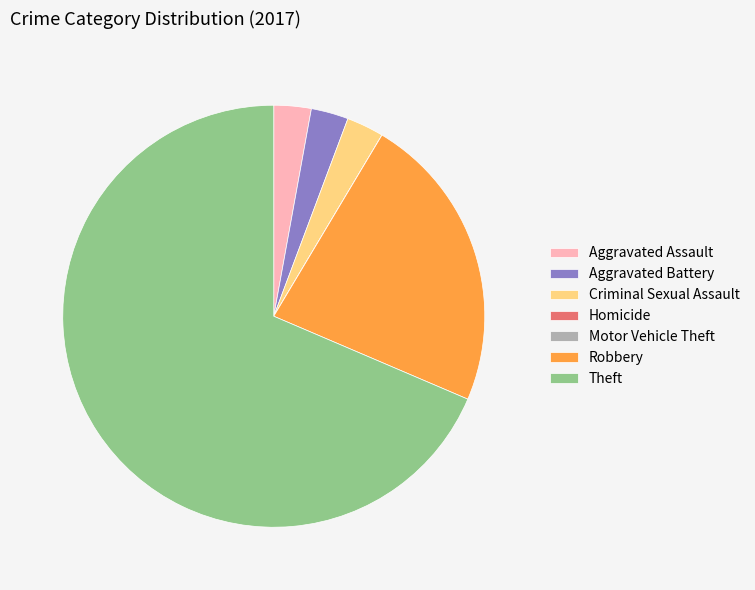

True or false: Robbery accounts for 35% of the total.

False